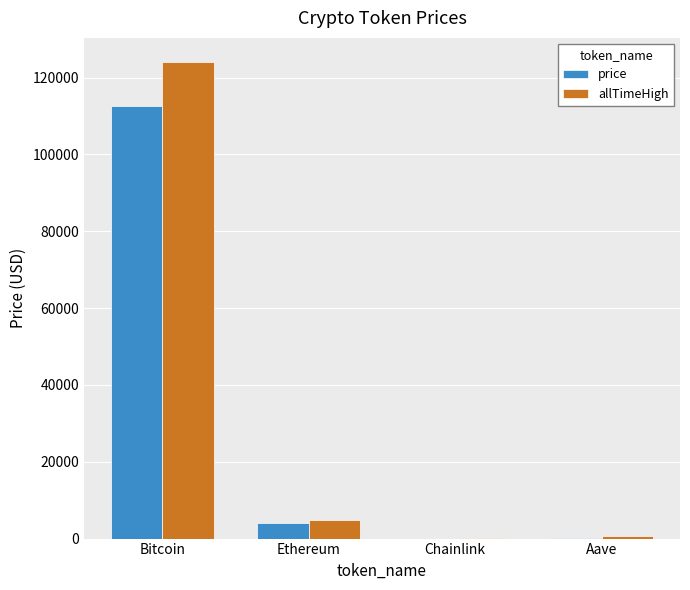

At which label does price reach its peak?

Bitcoin